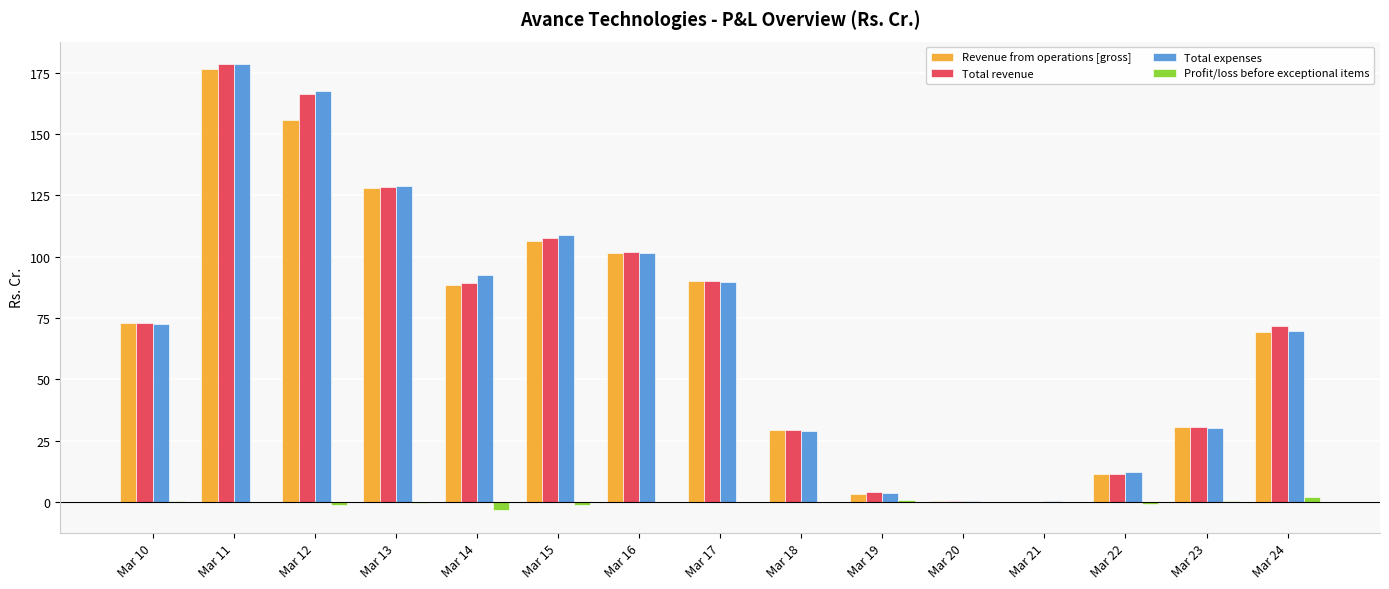

How many data points does each series have?

15